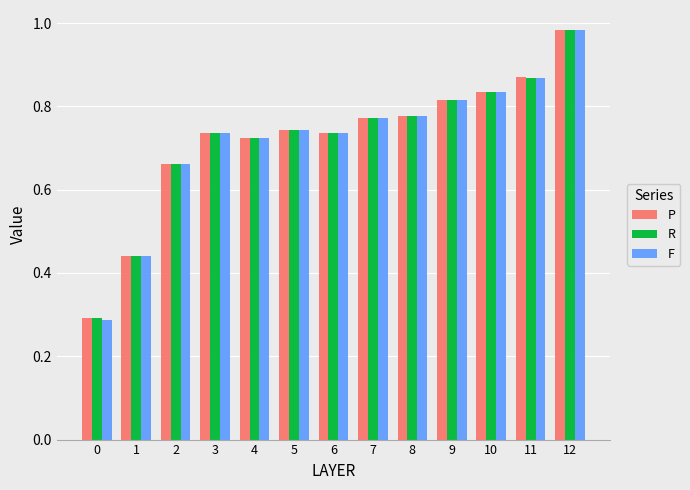

Are the bars horizontal?

No